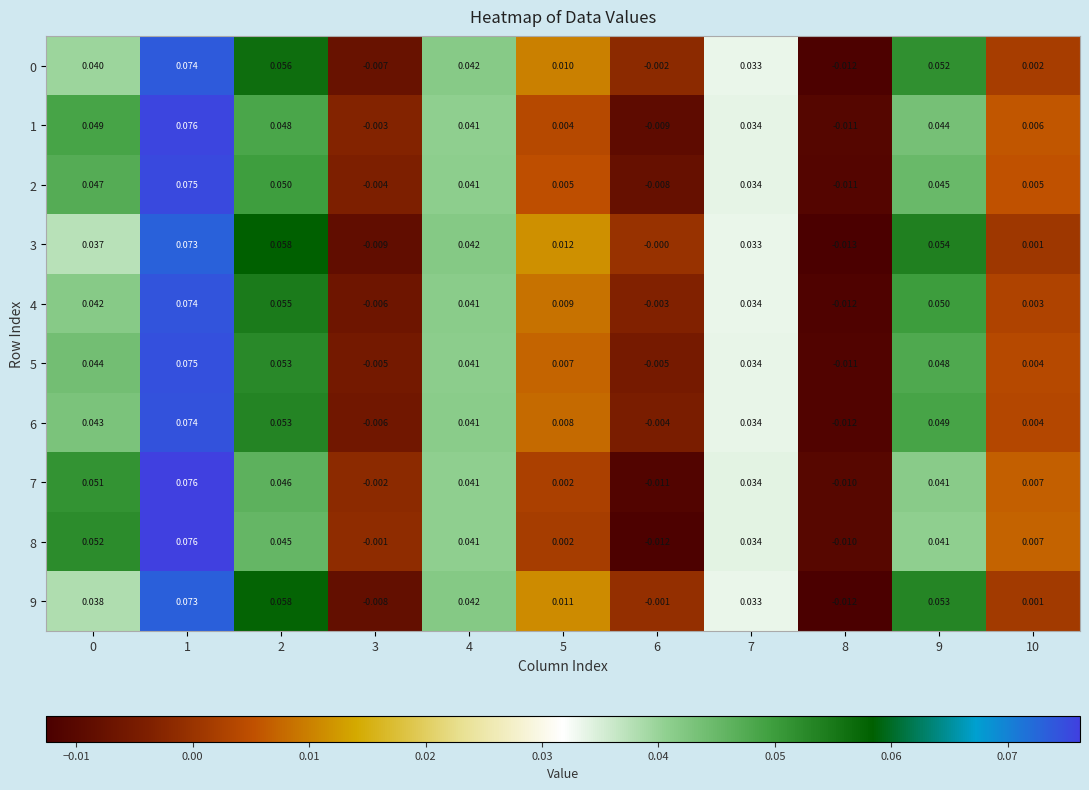

How many categories are shown in the chart?

11